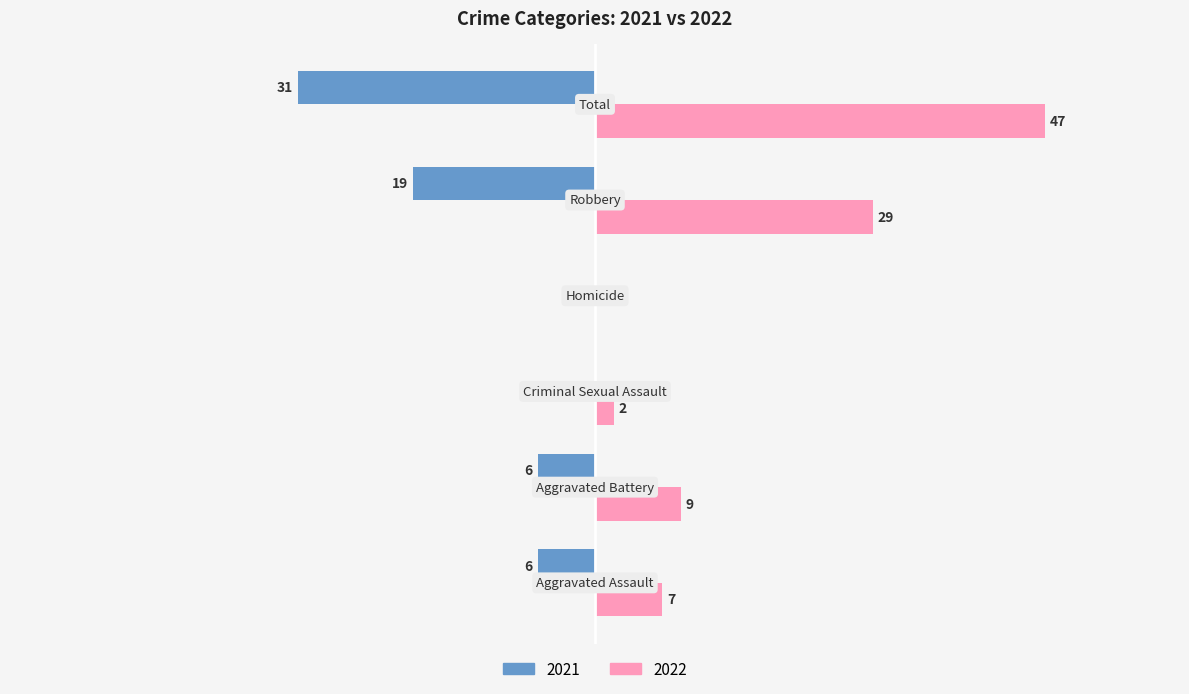

Is the value of 2021 at Robbery greater than the value of 2022 at Aggravated Assault?

Yes